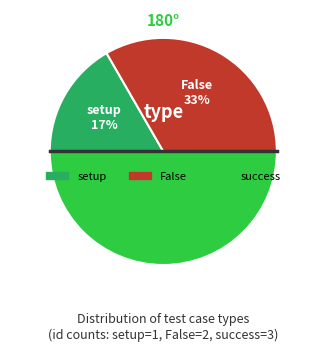

To the nearest percent, what is the difference between the largest and smallest slice percentages?

33%